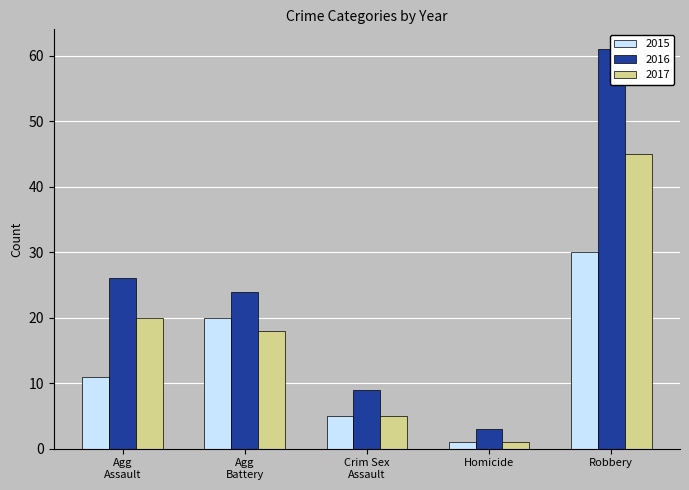

What is the label of the 5th bar from the right?

Agg Assault